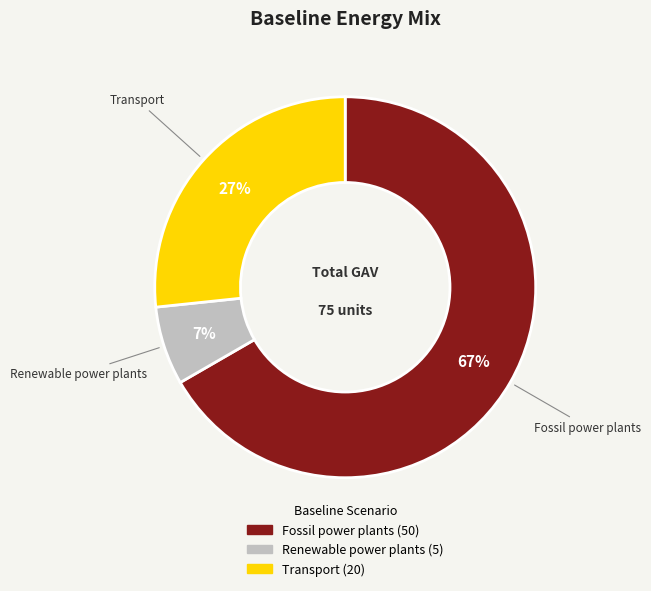

To the nearest percent, what is the combined percentage of Fossil power plants and Transport?

93%